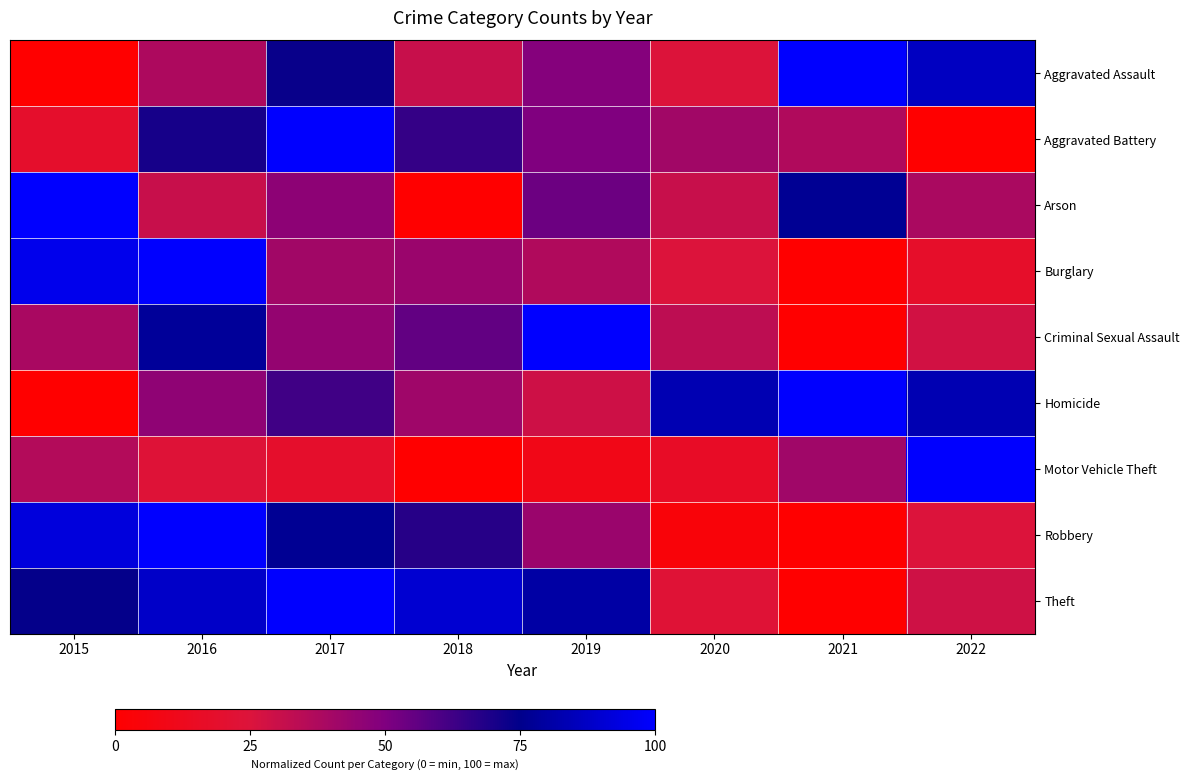

Reading left to right, list all the values displayed in this chart.

Aggravated Assault: 2015=0.0	2016=37.8	2017=73.2	2018=30.5	2019=48.8	2020=24.4	2021=100.0	2022=86.6
Aggravated Battery: 2015=18.5	2016=70.4	2017=100.0	2018=64.8	2019=50.0	2020=40.7	2021=37.0	2022=0.0
Arson: 2015=100.0	2016=30.8	2017=46.2	2018=0.0	2019=53.8	2020=30.8	2021=76.9	2022=38.5
Burglary: 2015=95.9	2016=100.0	2017=40.8	2018=42.9	2019=36.7	2020=24.9	2021=0.0	2022=18.0
Criminal Sexual Assault: 2015=38.9	2016=77.8	2017=44.4	2018=55.6	2019=100.0	2020=33.3	2021=0.0	2022=27.8
Homicide: 2015=0.0	2016=45.8	2017=62.5	2018=41.7	2019=29.2	2020=83.3	2021=100.0	2022=83.3
Motor Vehicle Theft: 2015=36.2	2016=23.1	2017=18.7	2018=0.0	2019=10.0	2020=16.2	2021=41.2	2022=100.0
Robbery: 2015=92.3	2016=100.0	2017=76.9	2018=67.5	2019=42.6	2020=4.1	2021=0.0	2022=24.9
Theft: 2015=74.0	2016=88.1	2017=100.0	2018=89.9	2019=80.1	2020=22.7	2021=0.0	2022=28.6